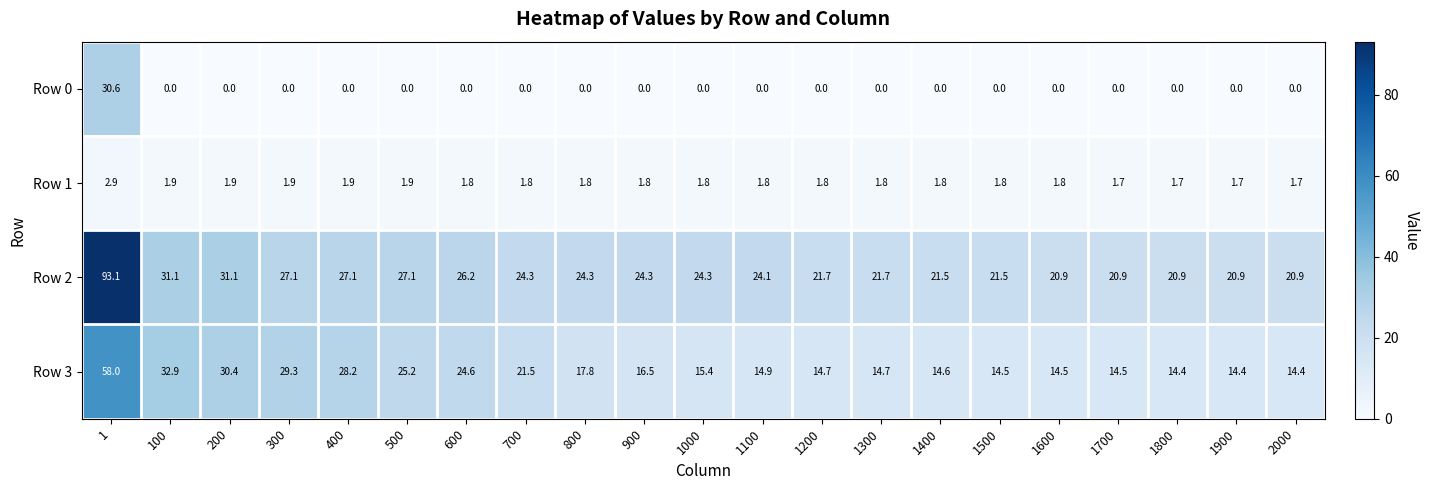

What is the greatest value displayed?

93.1